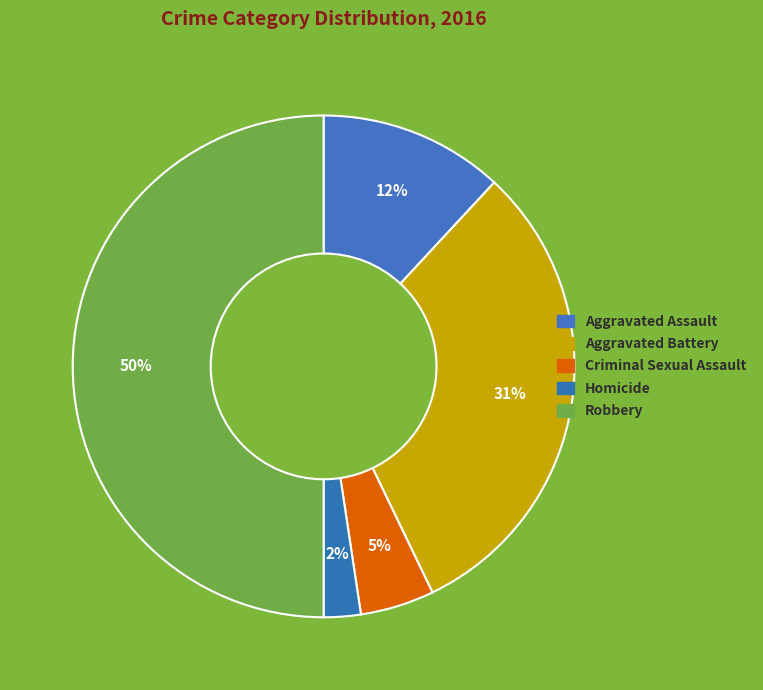

How many segments does this pie chart have?

5